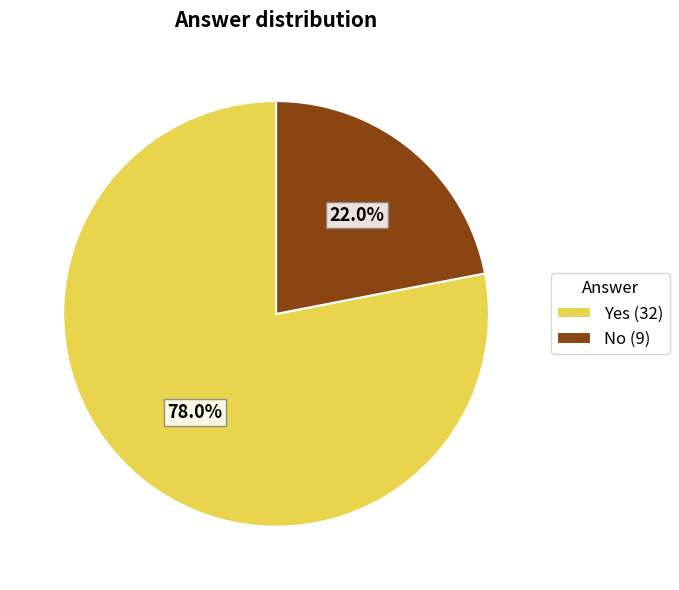

Is it true that Yes is 91% of the pie?

False